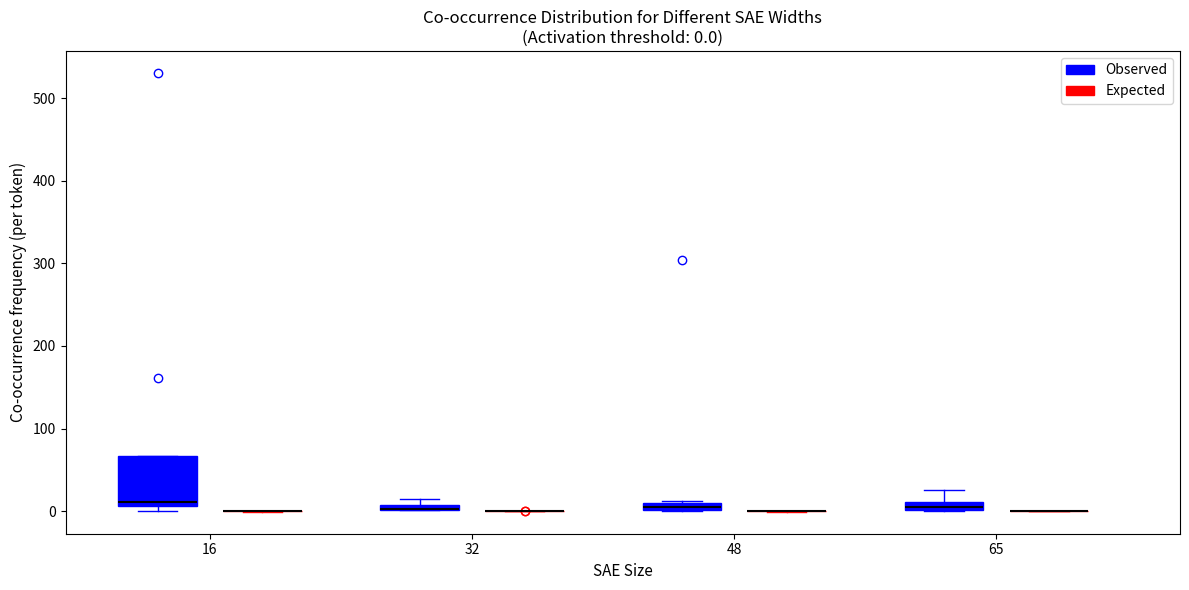

Which box is the tallest, from its lower edge to its upper edge?

16 (Observed)